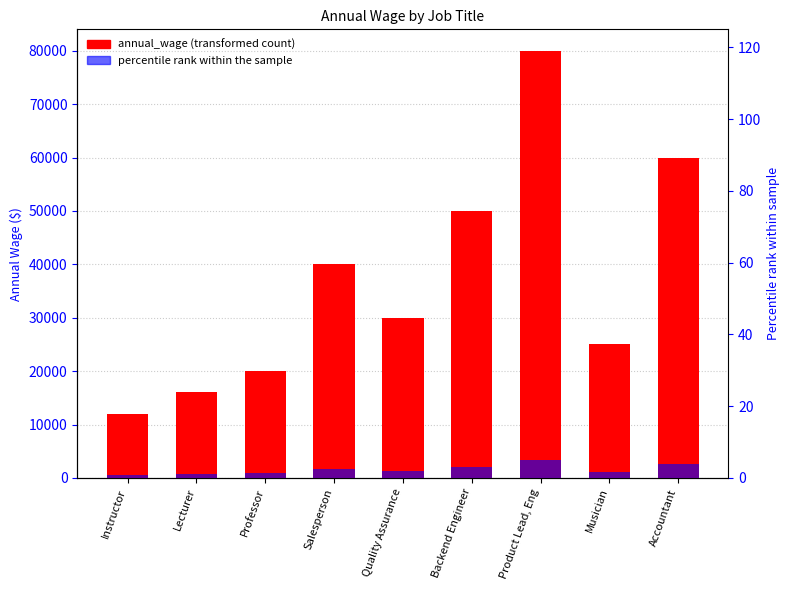

Is it true that the value at Product Lead, Eng is 54282?

False